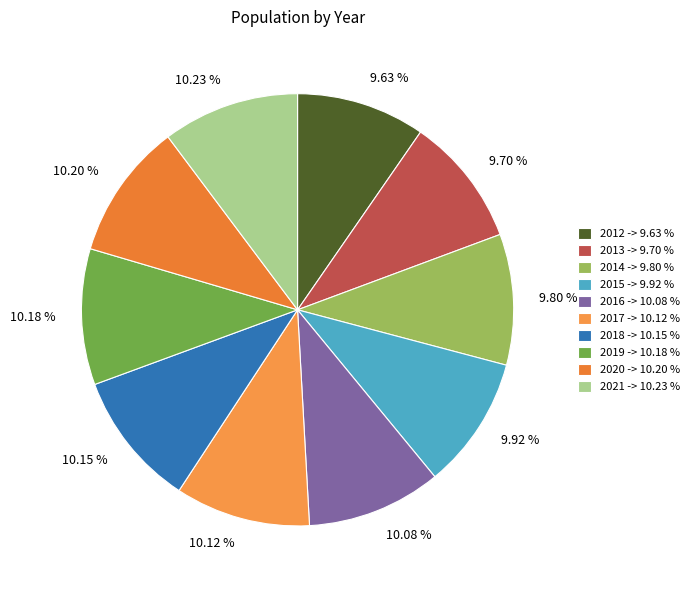

Count the number of slices in the pie.

10